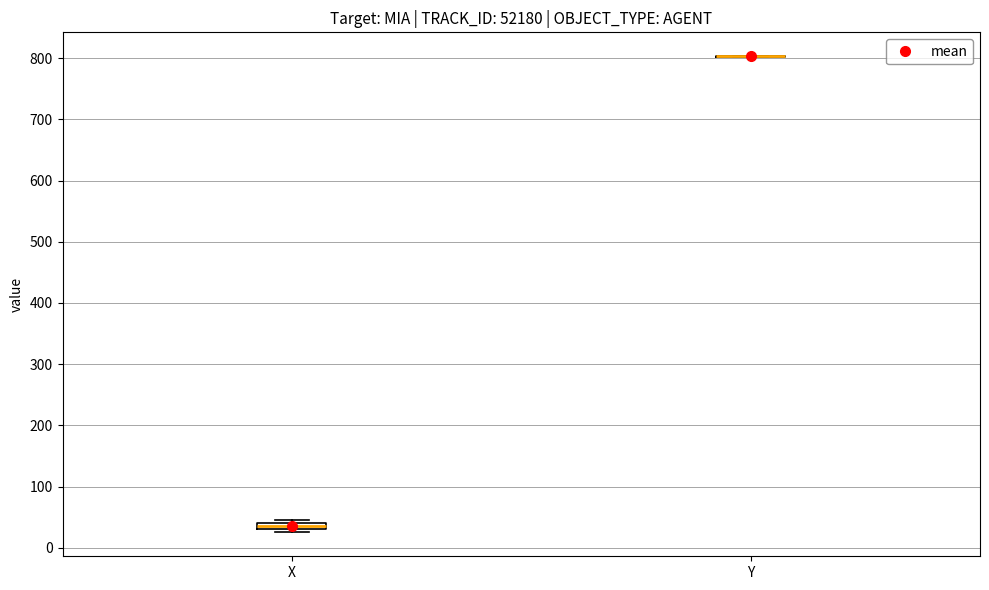

Where is the upper edge of the box for X on the y-axis? The values are not printed on the chart, so give them approximately, as read against the axis.

40